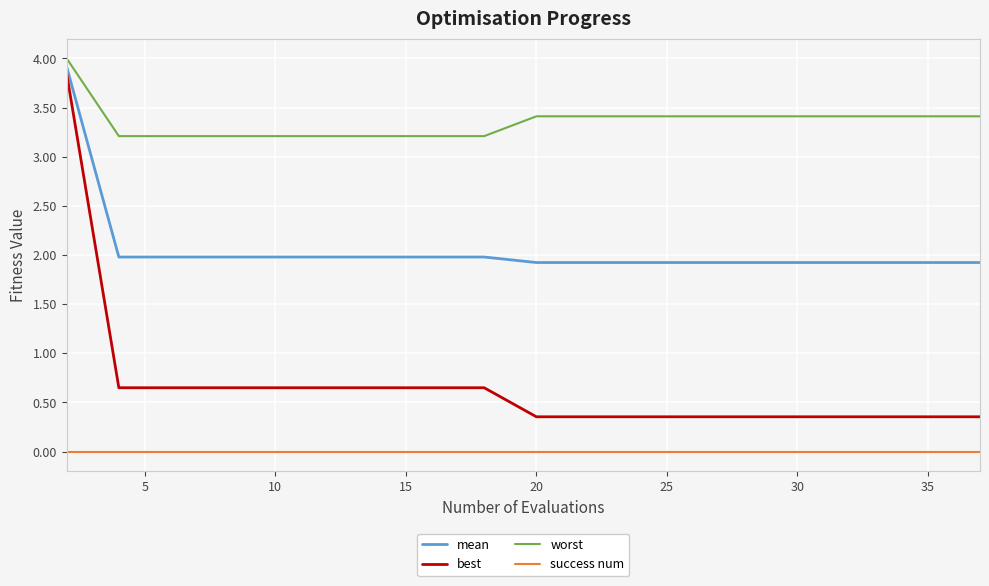

True or false: success num and worst intersect in this chart.

False